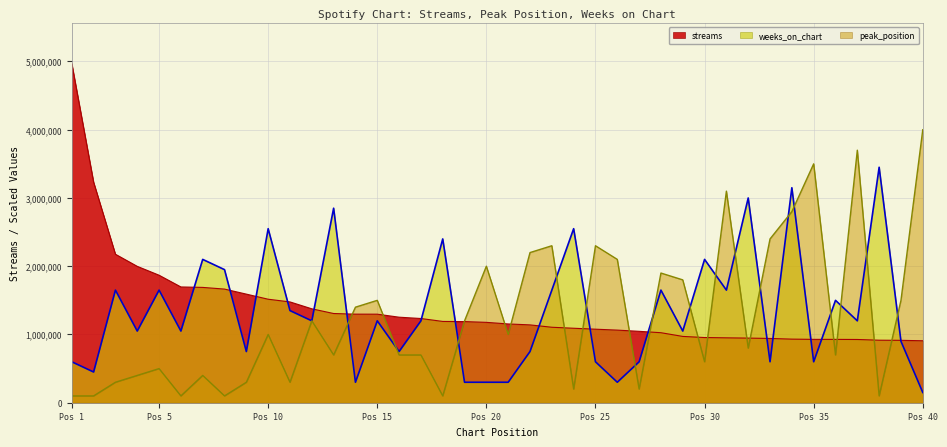

The value of peak_position at Pos 1 is 100000. True or false?

True